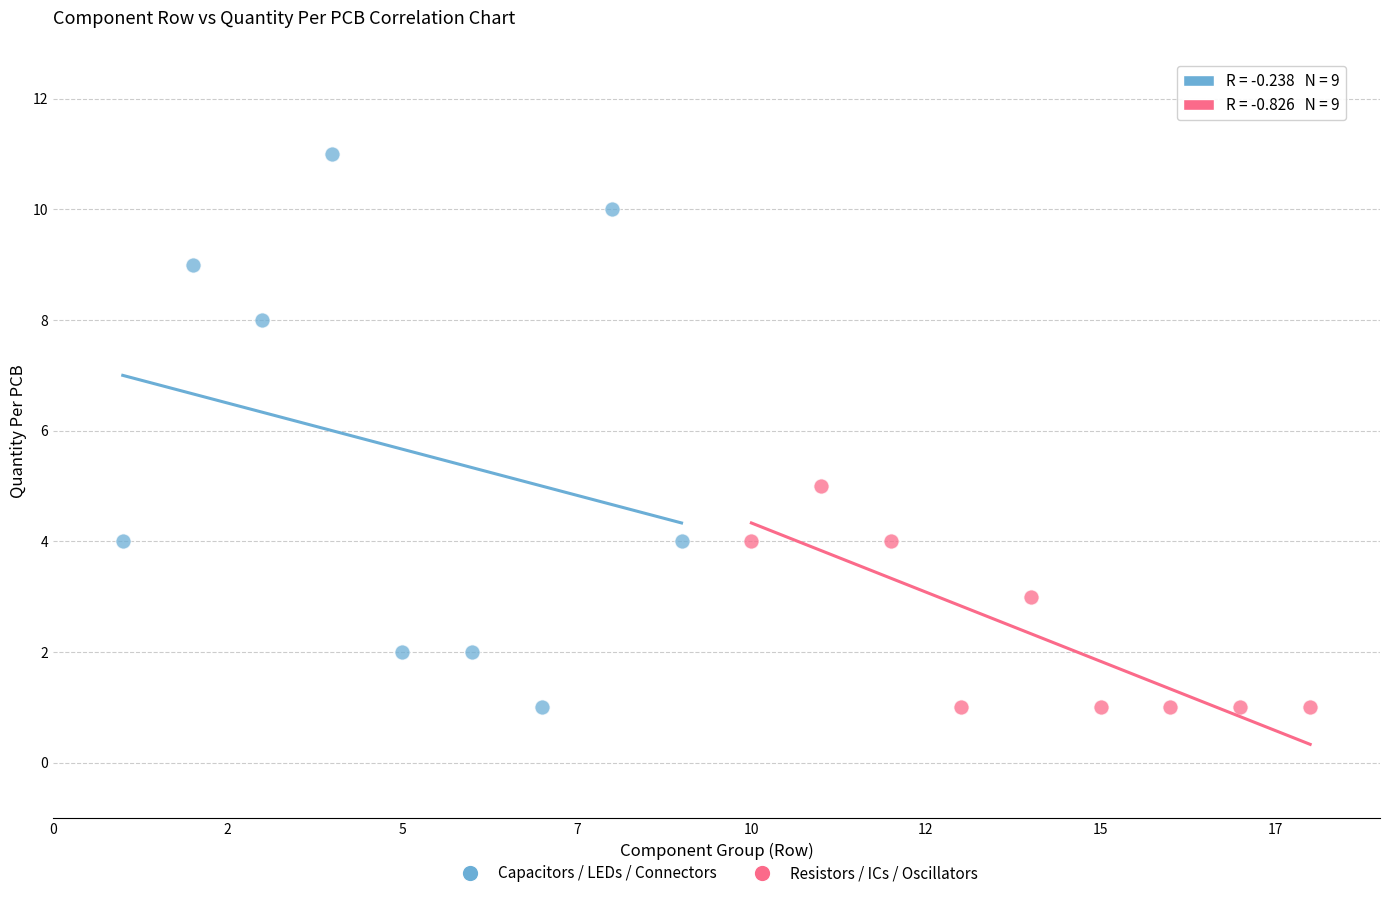

Which series reaches the maximum Y coordinate?

Capacitors / LEDs / Connectors